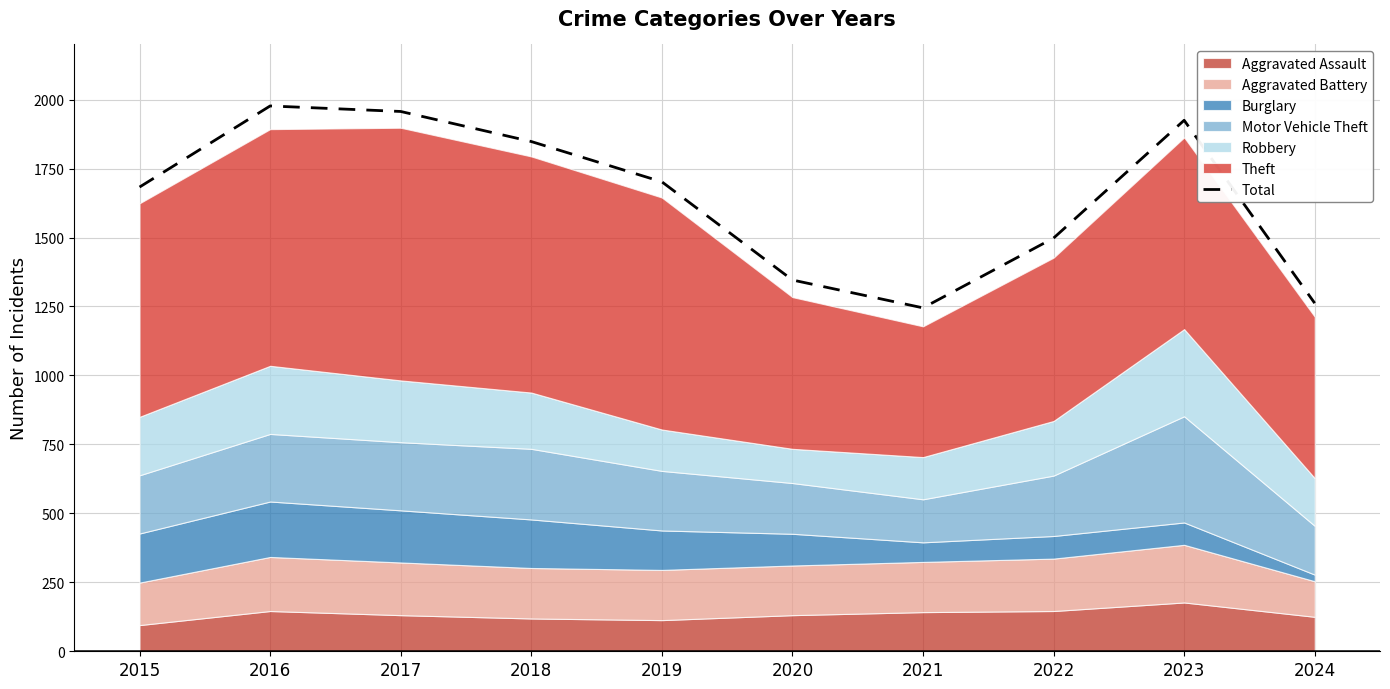

What is the change in value from 2016 to 2020?

-631